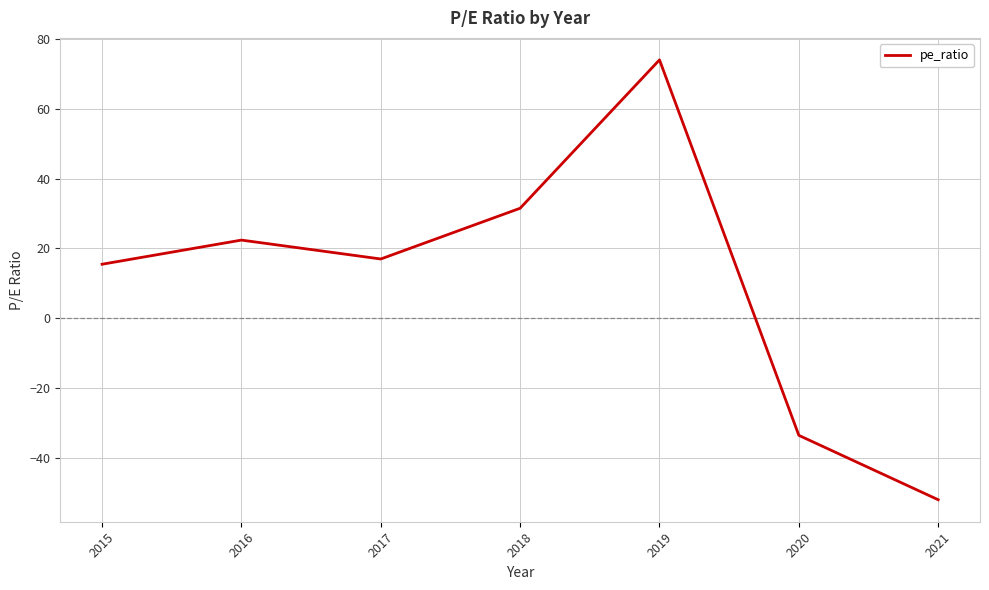

What is the minimum value shown in the chart?

-51.8